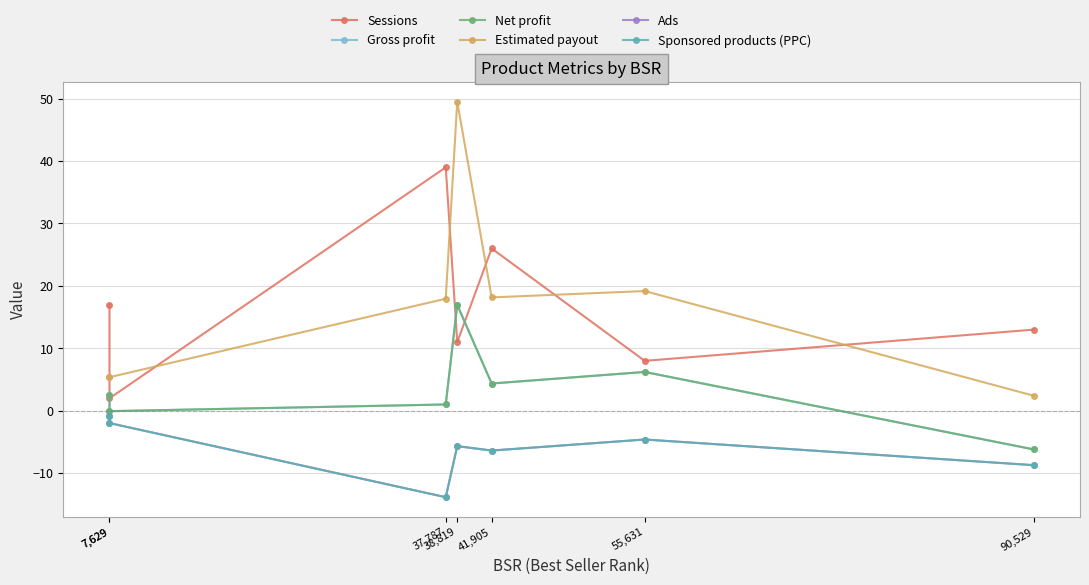

Rank the categories by Ads value from highest to lowest.

7,629, 7,629, 55,631, 38,819, 41,905, 90,529, 37,787